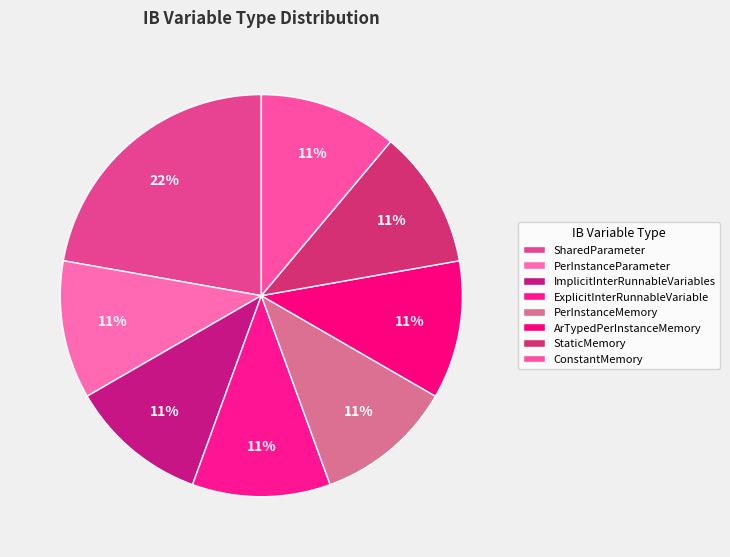

Does any single category account for the majority?

No